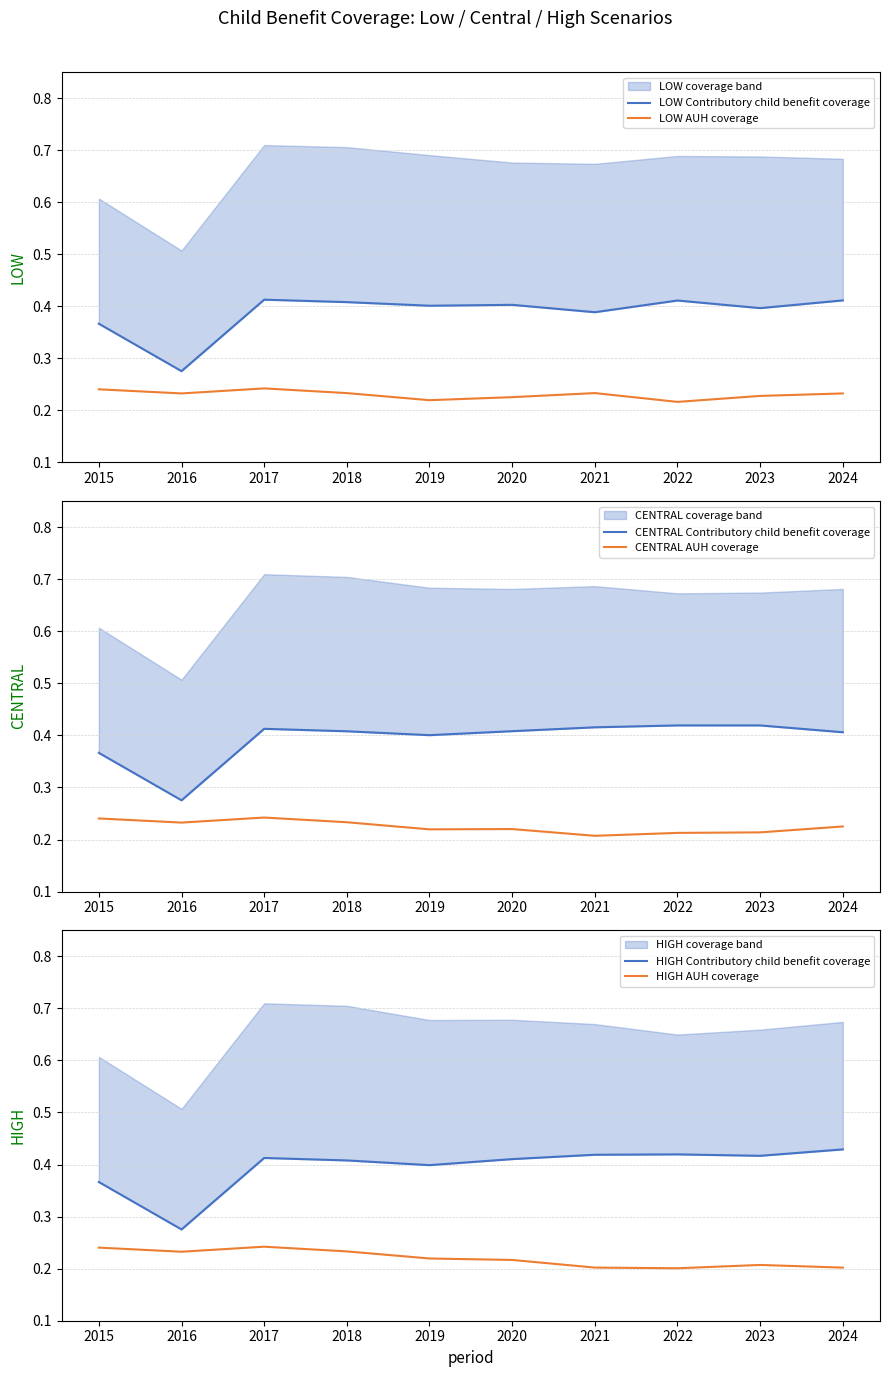

Reading left to right, list all the values displayed in this chart.

LOW Contributory child benefit coverage: 0.4	0.3	0.4	0.4	0.4	0.4	0.4	0.4	0.4	0.4
LOW AUH coverage: 0.2	0.2	0.2	0.2	0.2	0.2	0.2	0.2	0.2	0.2
CENTRAL Contributory child benefit coverage: 0.4	0.3	0.4	0.4	0.4	0.4	0.4	0.4	0.4	0.4
CENTRAL AUH coverage: 0.2	0.2	0.2	0.2	0.2	0.2	0.2	0.2	0.2	0.2
HIGH Contributory child benefit coverage: 0.4	0.3	0.4	0.4	0.4	0.4	0.4	0.4	0.4	0.4
HIGH AUH coverage: 0.2	0.2	0.2	0.2	0.2	0.2	0.2	0.2	0.2	0.2